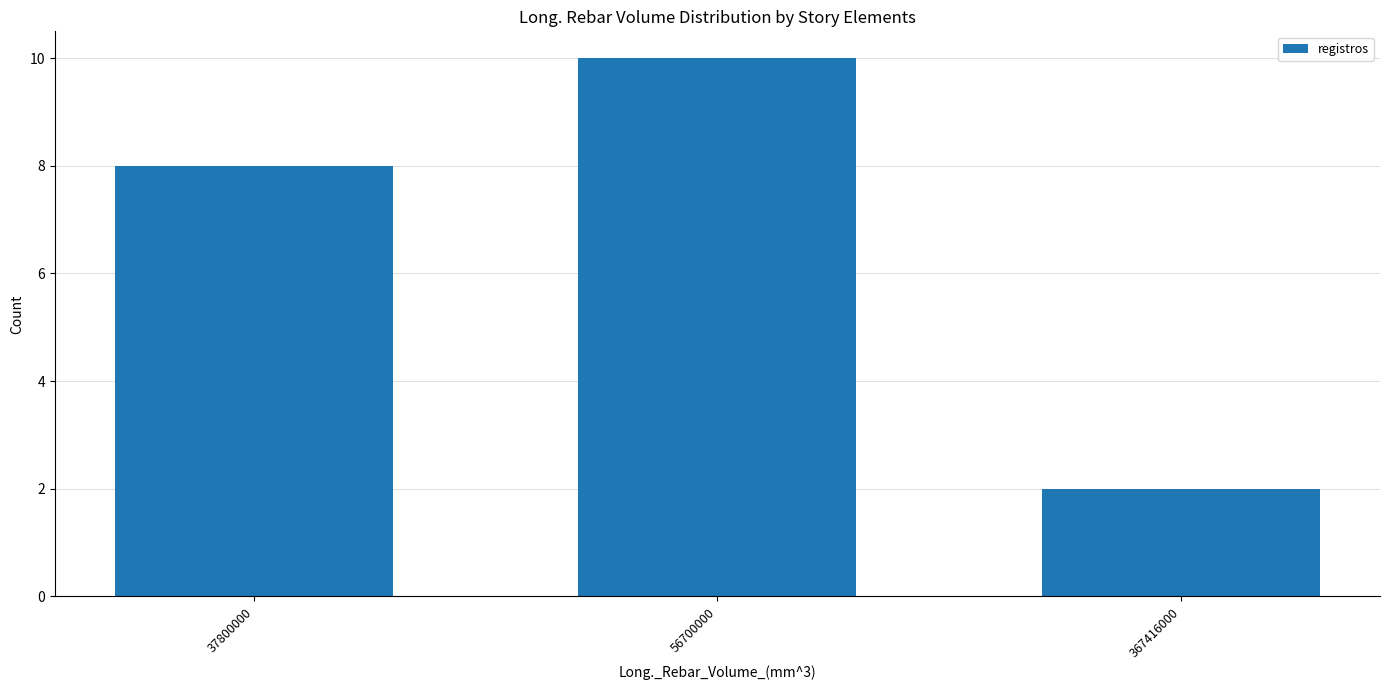

What is the value of the 1st bar from the left?

8